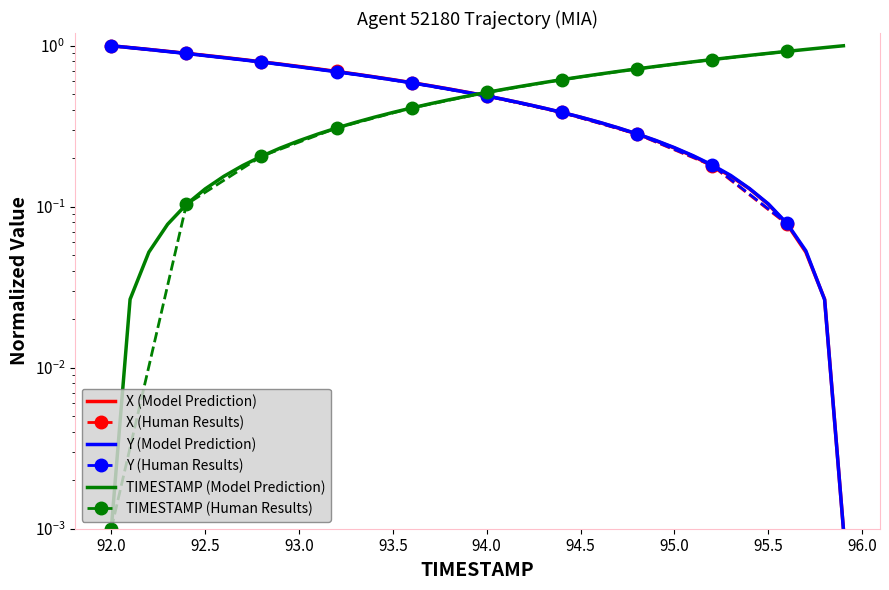

After their last crossing, which series has the higher values: TIMESTAMP or Y?

TIMESTAMP